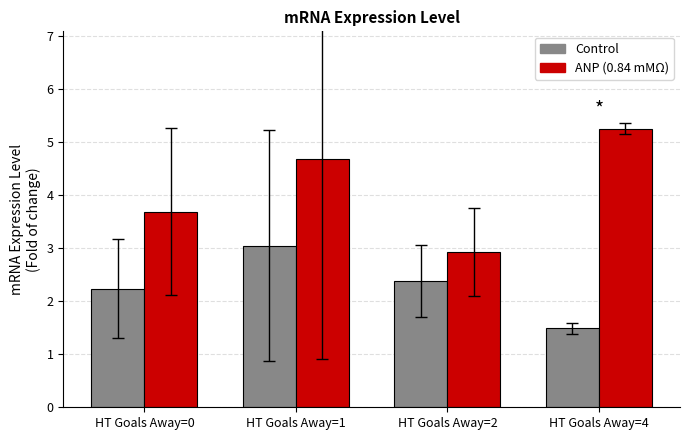

Is it true that ANP (0.84 mMΩ) equals 2.5 at HT Goals Away=4?

False